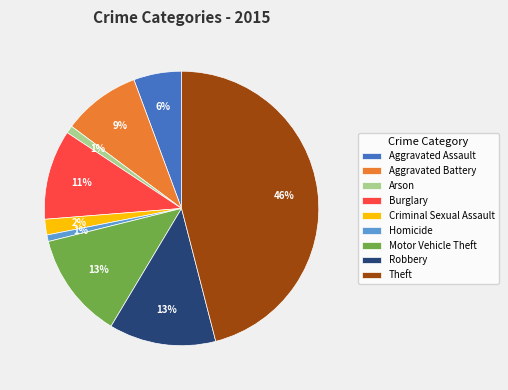

Does Criminal Sexual Assault represent more than half of the total?

No